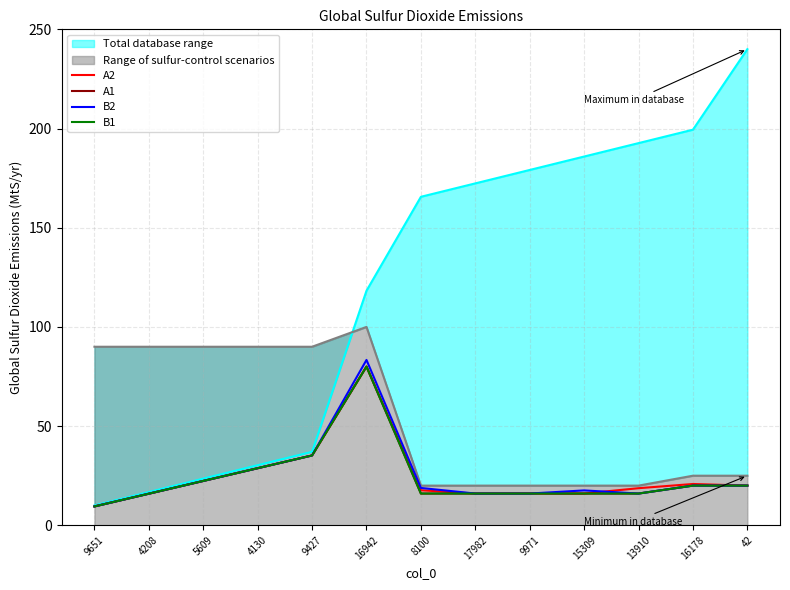

Does the chart display data point markers on the line(s)?

No